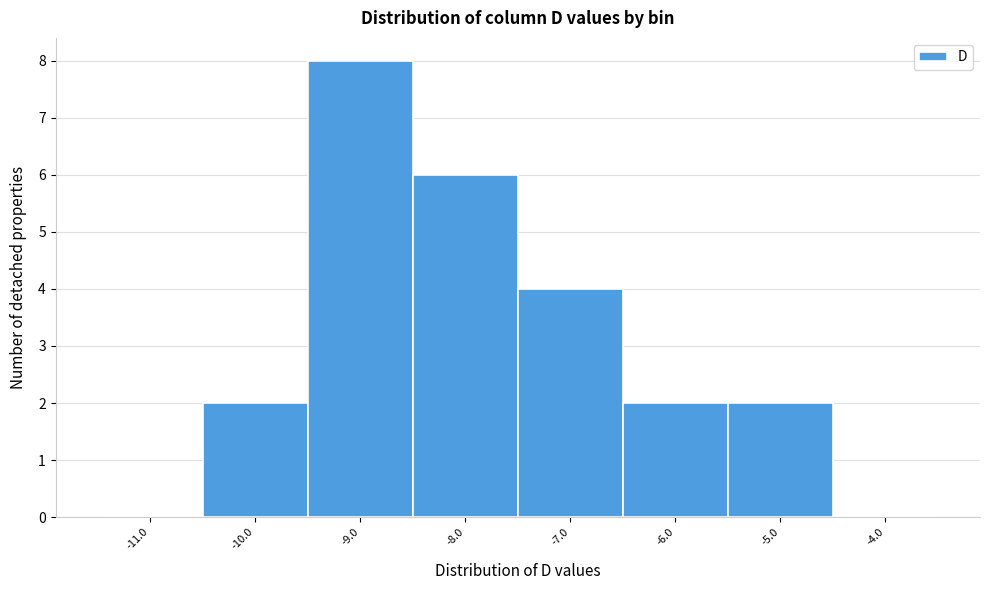

Which range on the x-axis has the tallest bar?

-9.5 to -8.5